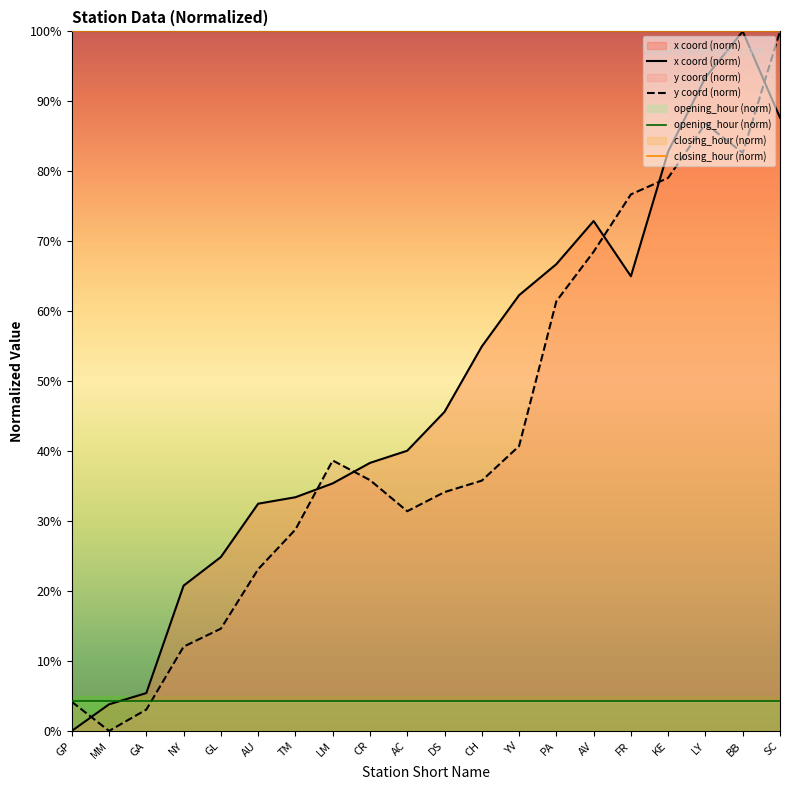

The closing_hour (norm) series shows 100.0 at PA. True or false?

True